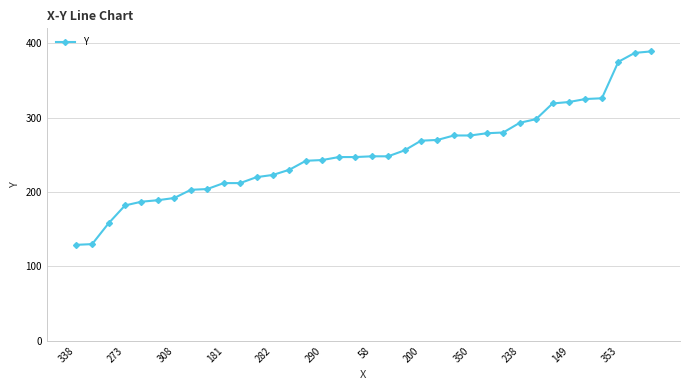

What is the value of the 22nd point from the left?

269